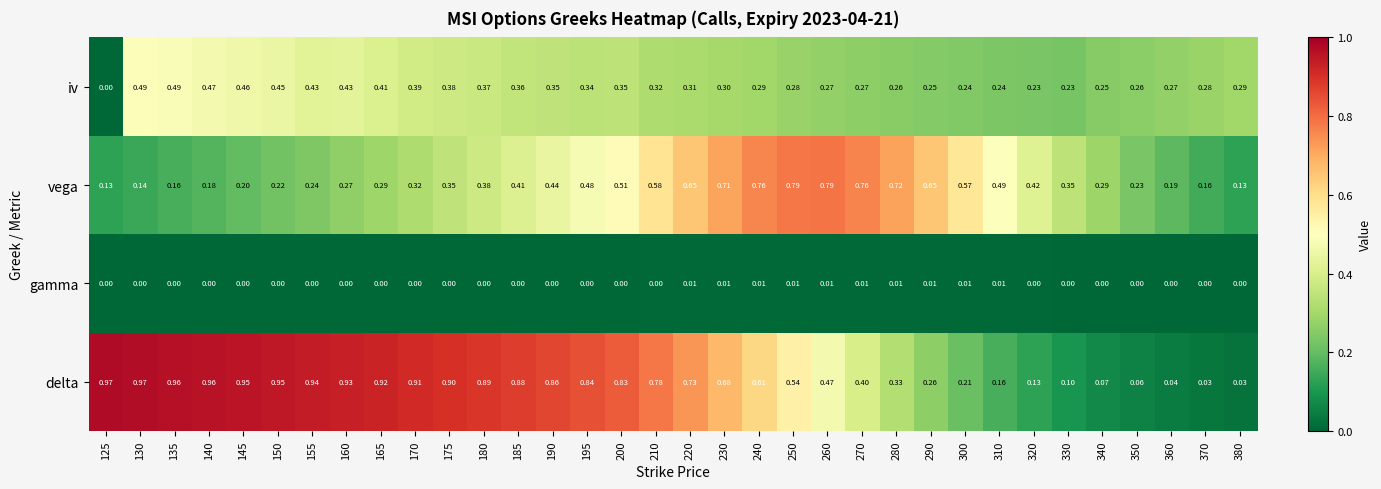

Which series has the largest range (max minus min)?

delta